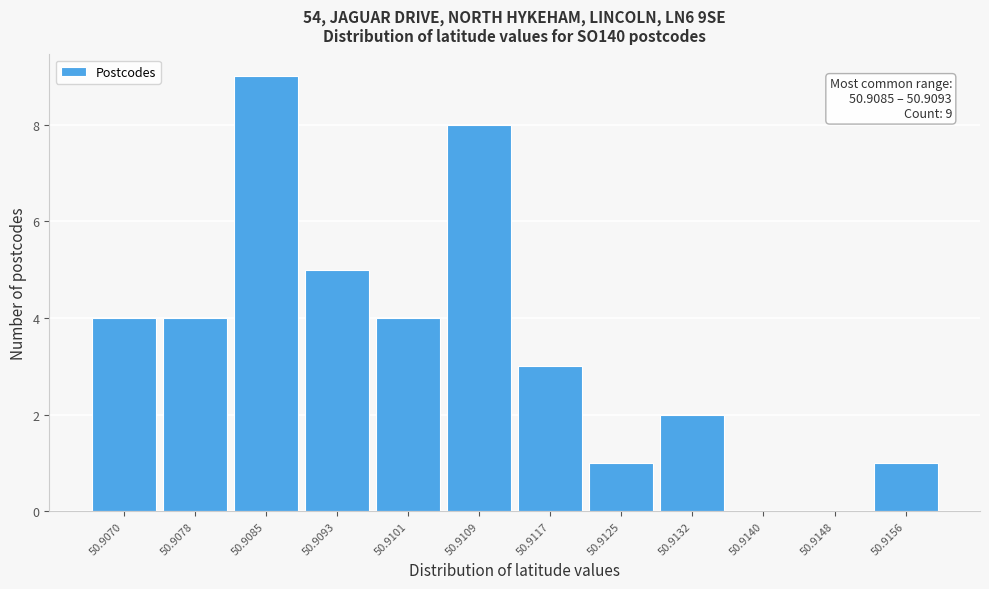

Reading left to right, transcribe all the data shown in this chart.

50.9070=4	50.9078=4	50.9085=9	50.9093=5	50.9101=4	50.9109=8	50.9117=3	50.9125=1	50.9132=2	50.9140=0	50.9148=0	50.9156=1